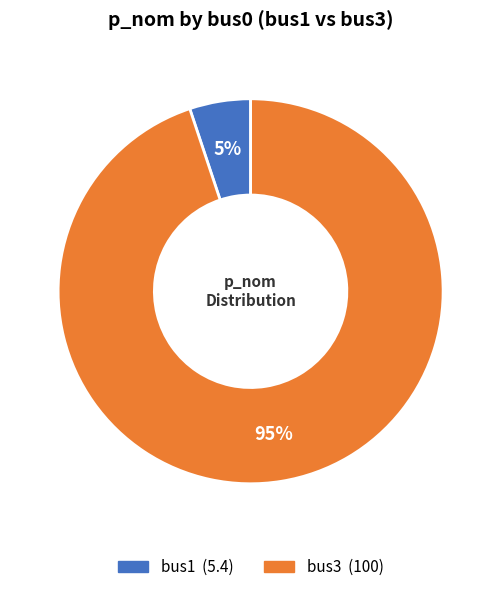

Is it true that bus3 is 85% of the pie?

False